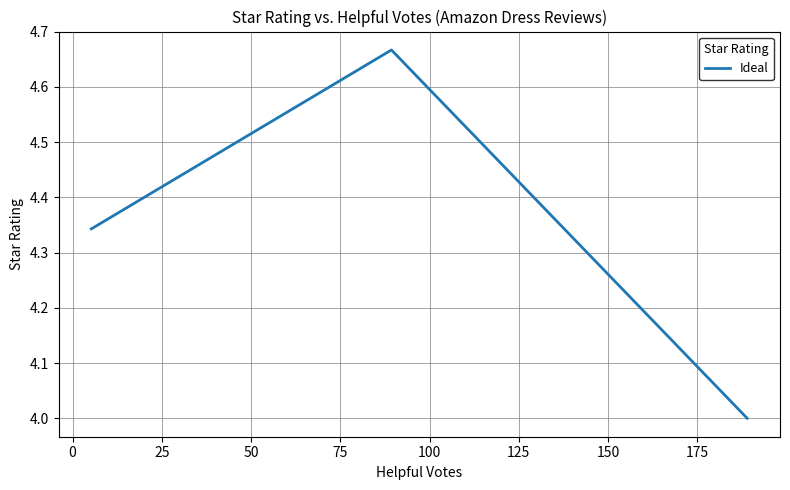

What is the smallest value displayed?

4.0